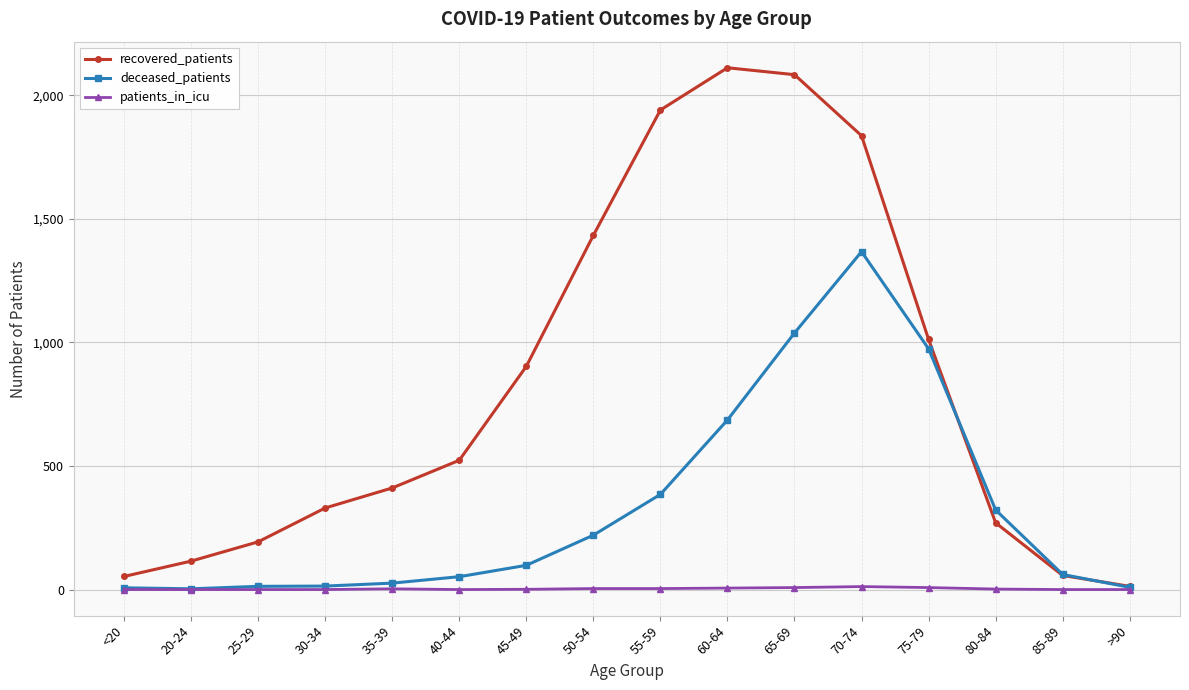

What is the total value across all series at <20?

60